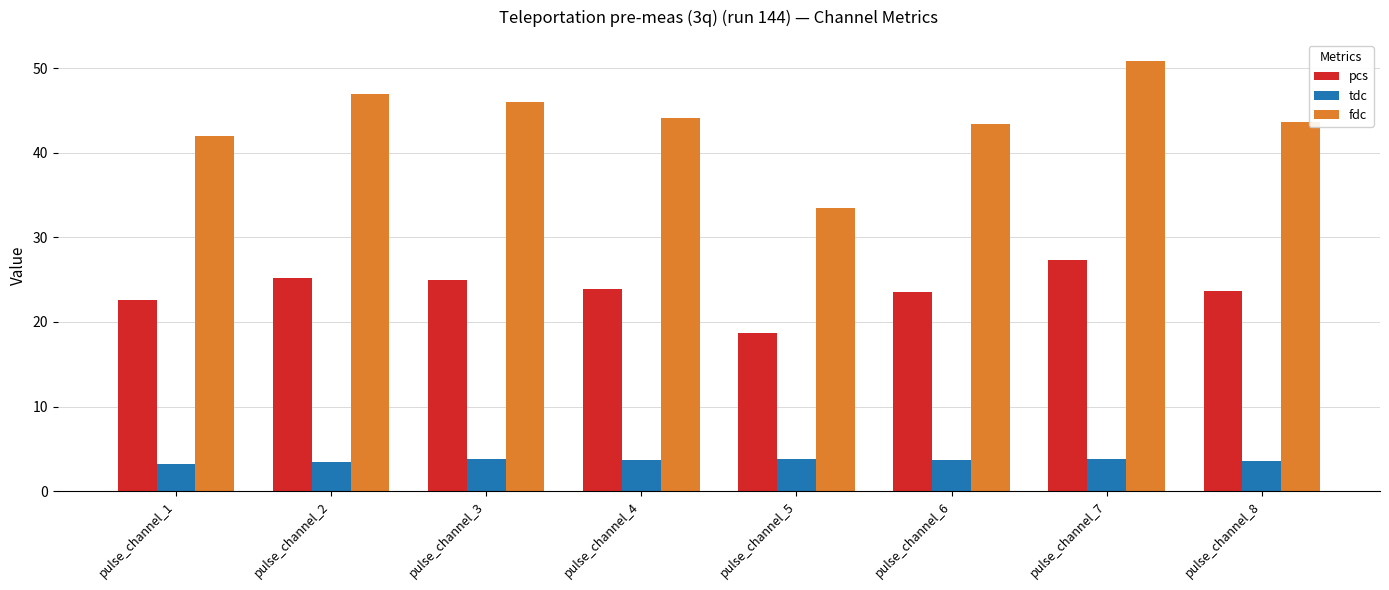

The value of tdc at pulse_channel_2 is 3.4. True or false?

True